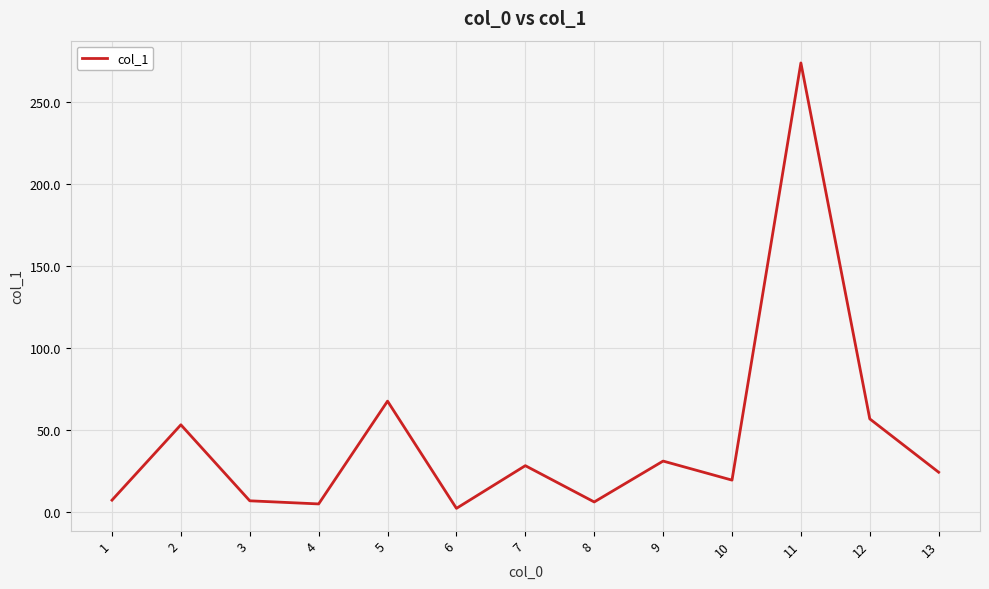

The chart shows a value of 24.4 at 13. True or false?

True